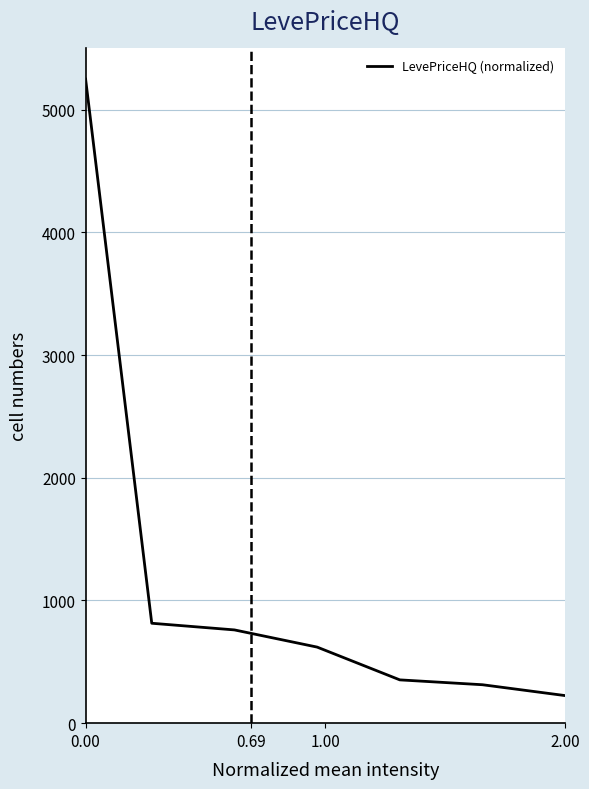

True or false: there are more than 2 points higher than both neighbors.

False